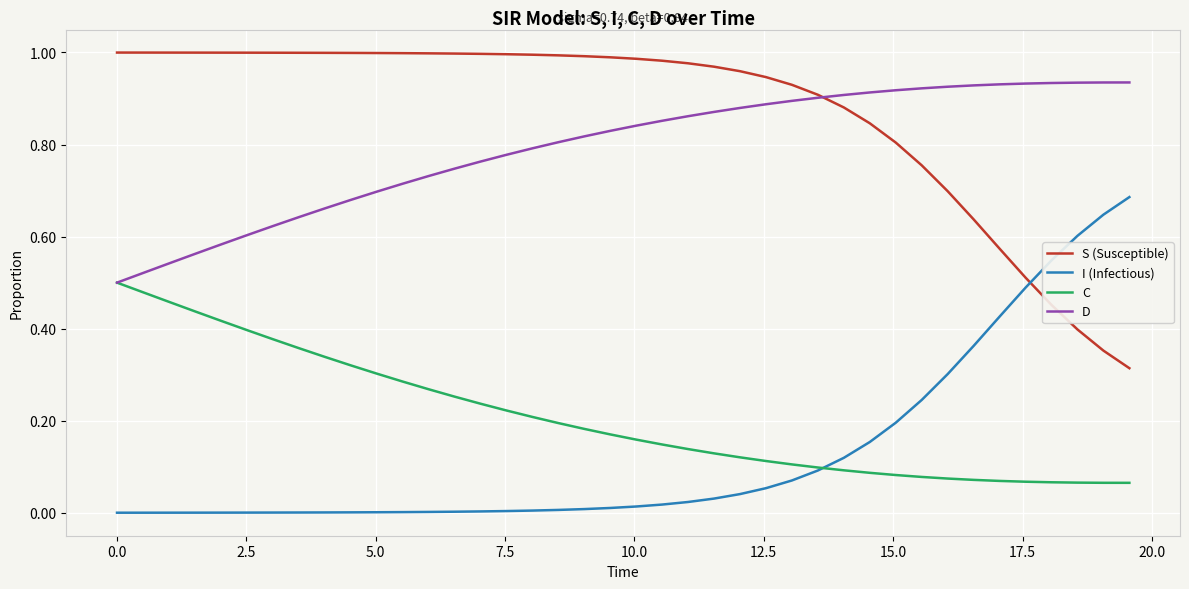

What are all the series names shown in the legend?

S (Susceptible), I (Infectious), C, D